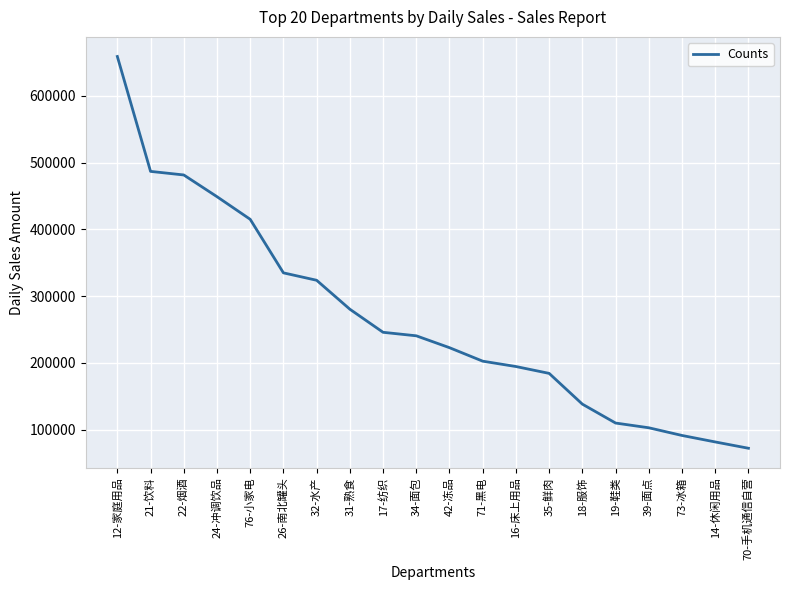

What is the approximate value at 70-手机通信自营?

71962.4